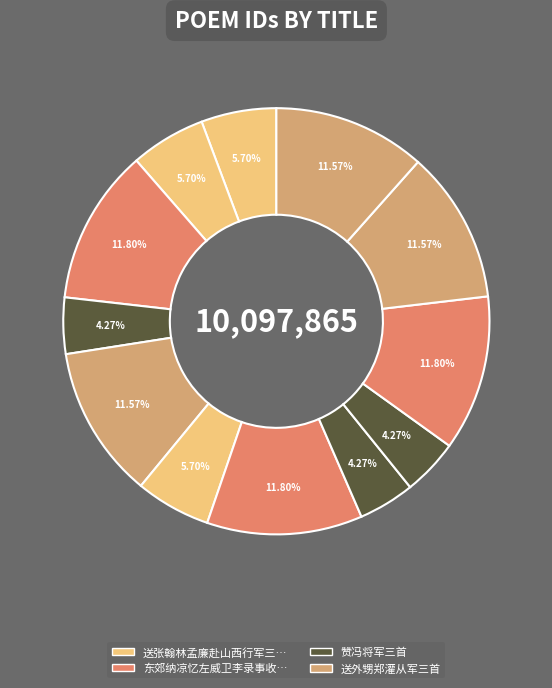

Count the number of slices in the pie.

12